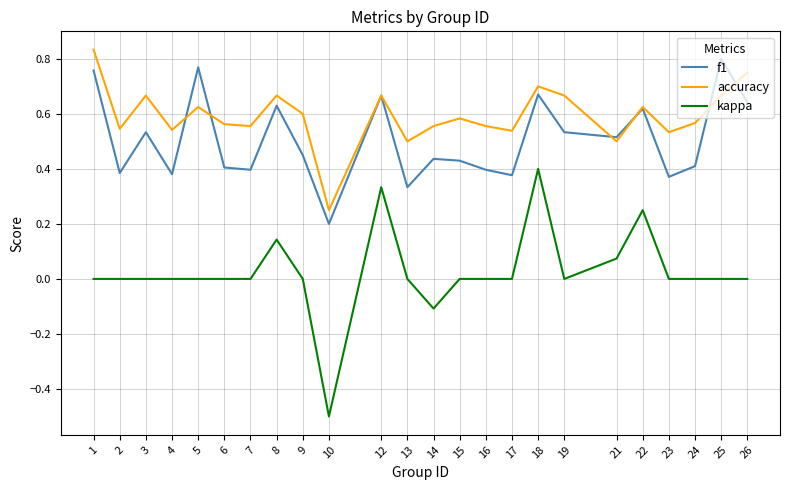

What is the smallest value displayed?

-0.5